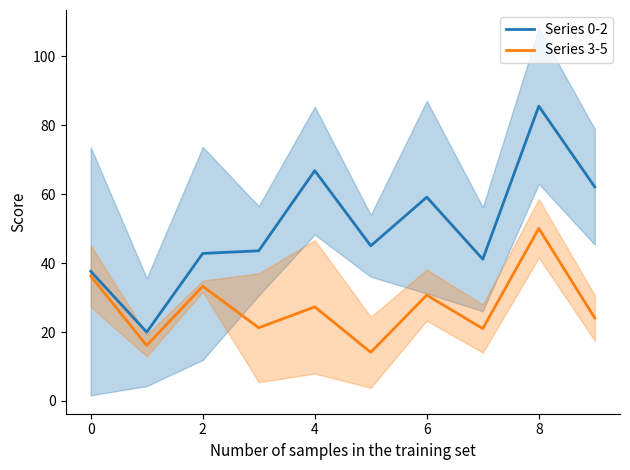

What is the approximate value of Series 0-2 at 8?

85.6